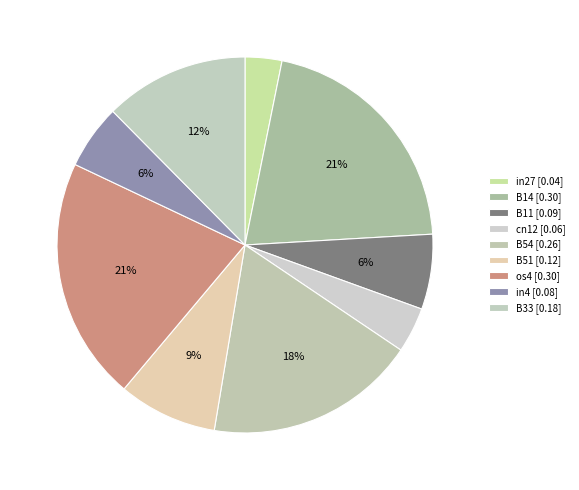

What is the largest slice in the pie chart?

B14